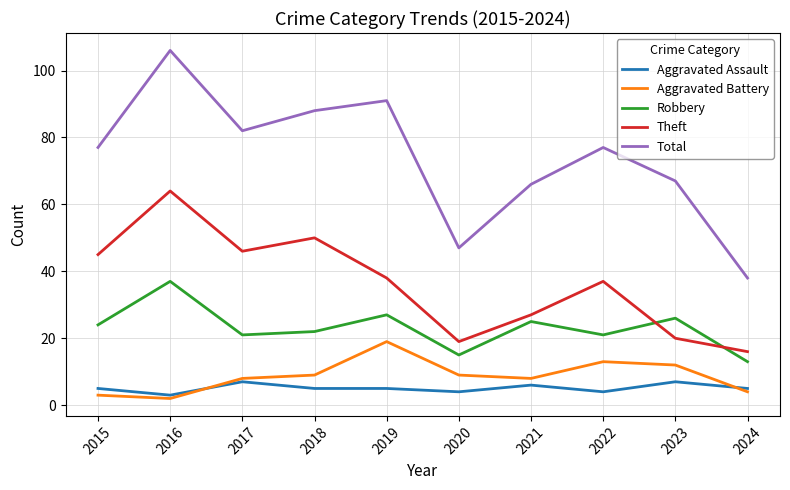

How many series are shown in this chart?

5